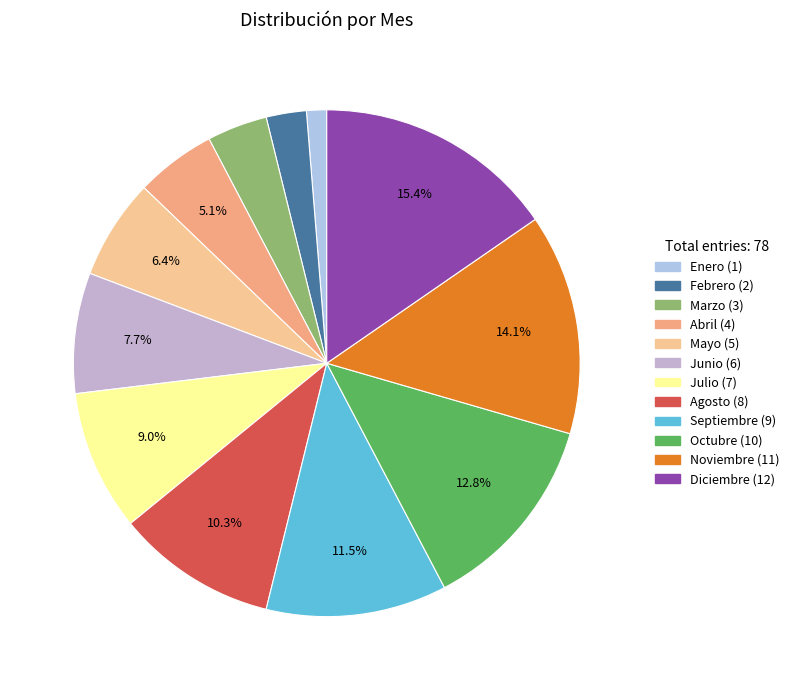

To the nearest percent, what is the difference between the largest and smallest slice percentages?

14%